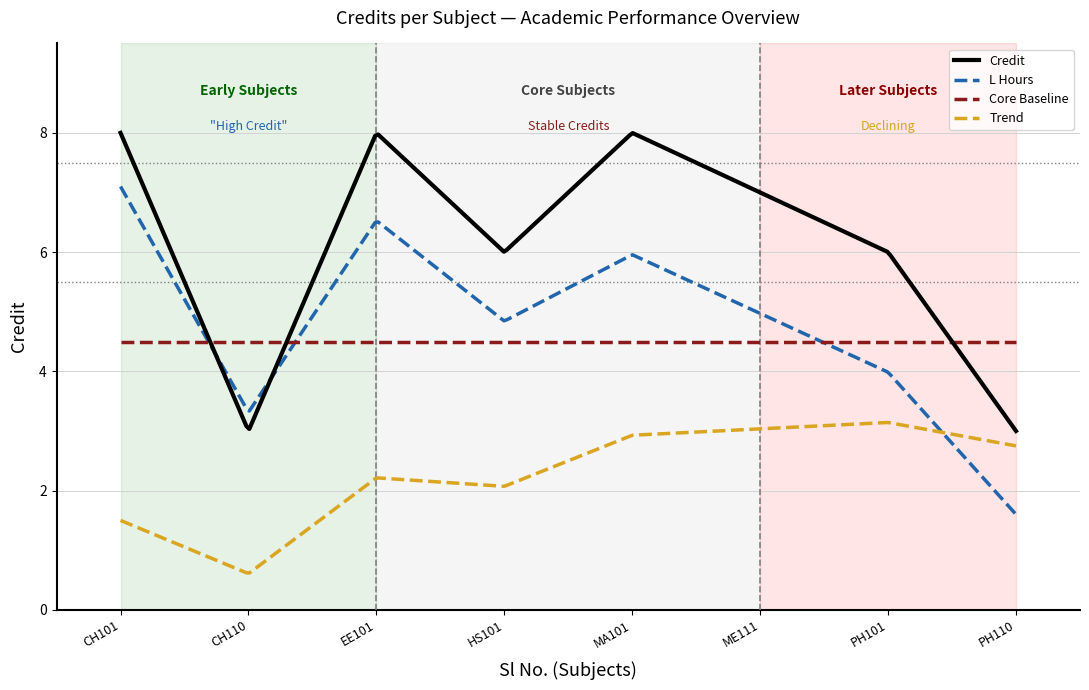

List the series in order of their peak value, lowest first.

Trend, Core Baseline, L Hours, Credit